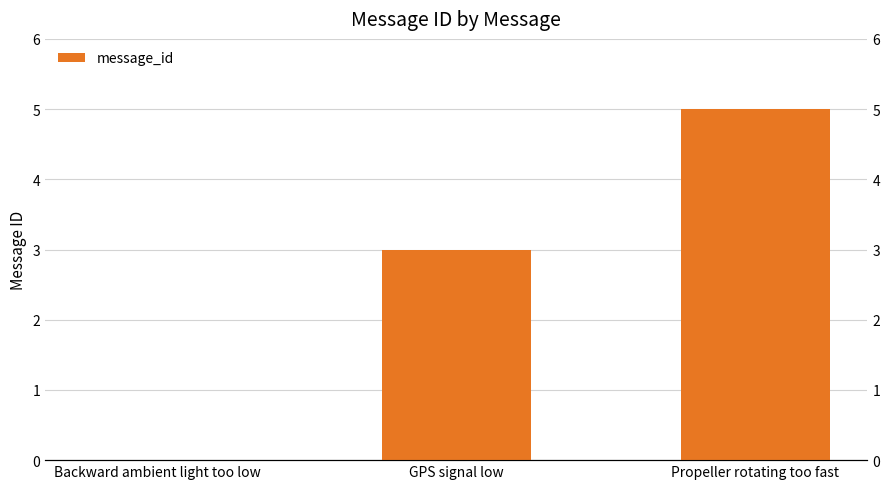

What is the greatest value displayed?

5